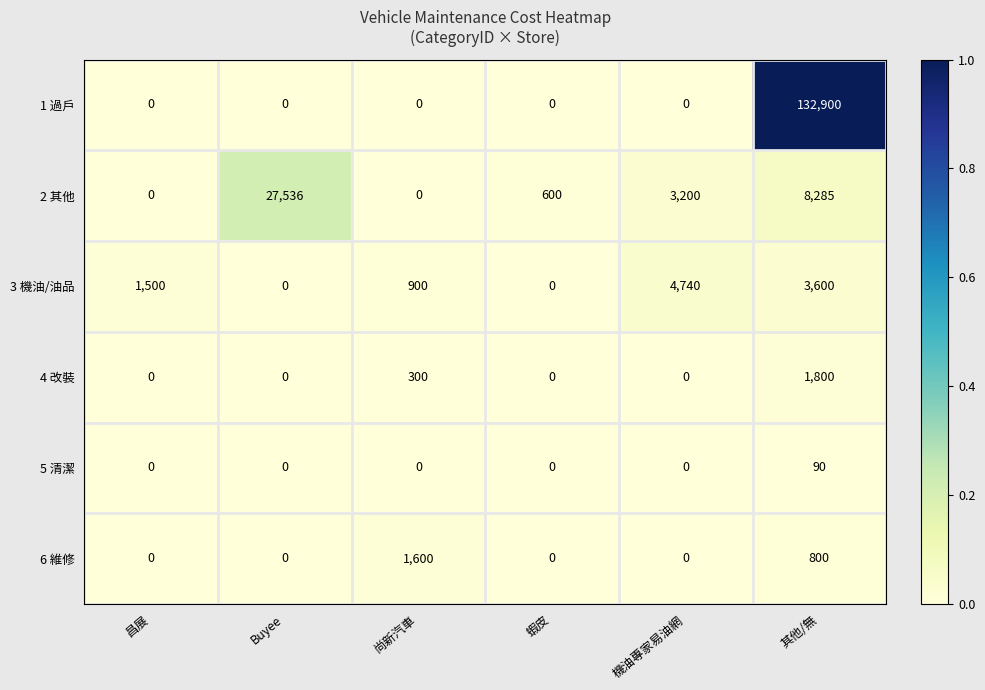

Which series changed the most between 機油專家易油網 and 其他/無?

1 過戶